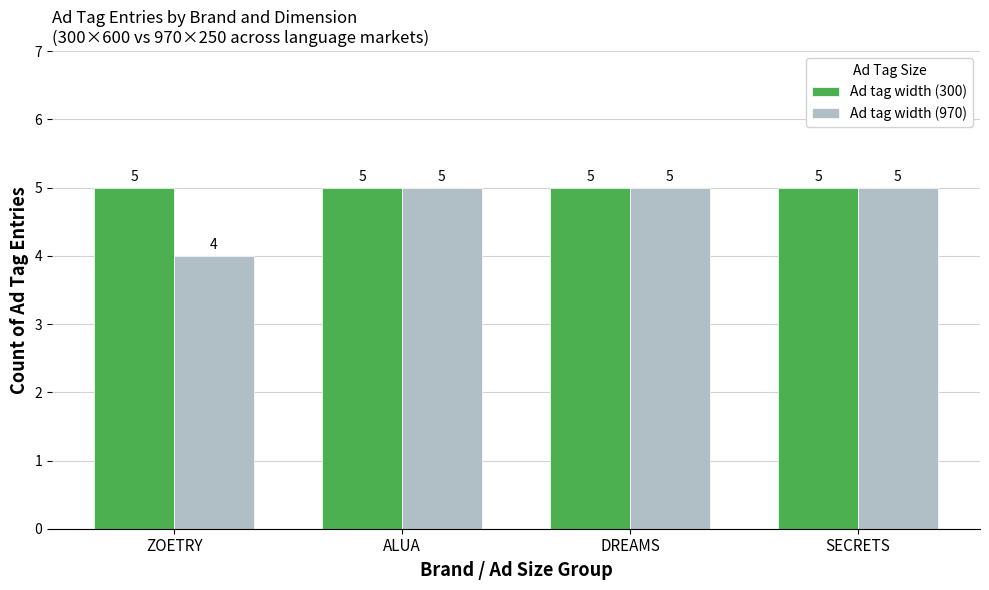

What is the label of the 3rd bar from the left?

DREAMS